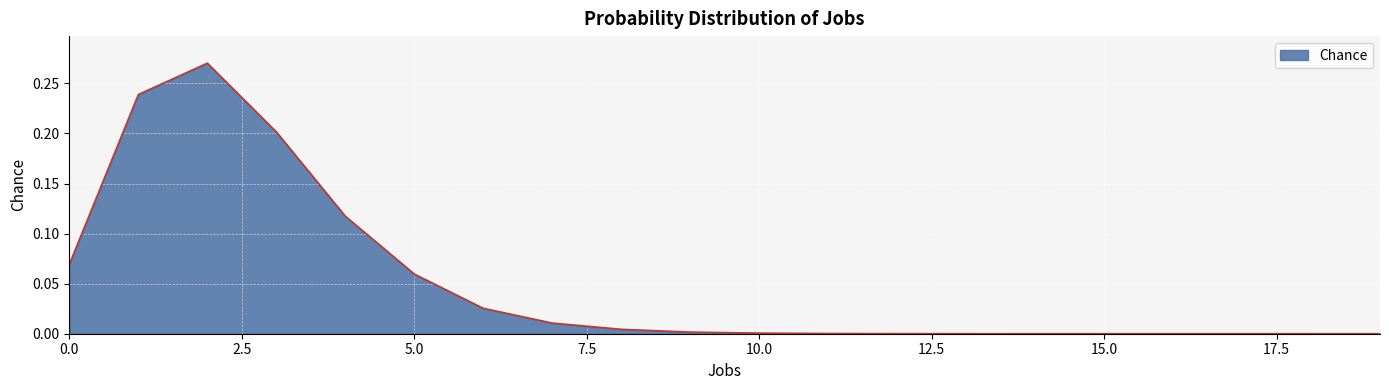

Rank the categories by value from lowest to highest.

19, 18, 17, 16, 15, 14, 13, 12, 11, 10, 9, 8, 7, 6, 5, 0, 4, 3, 1, 2